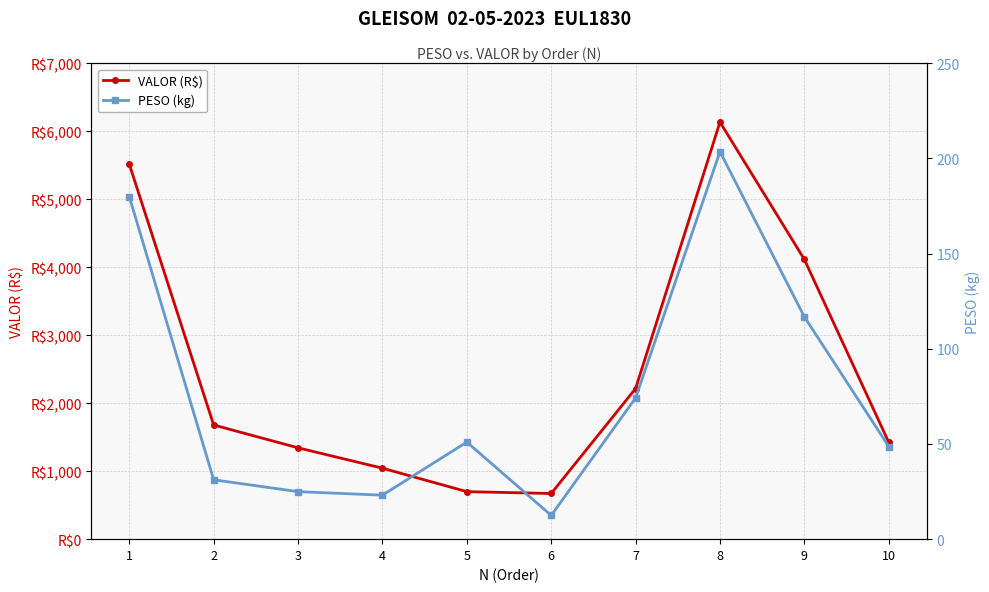

At which category does the chart reach its minimum across all series?

6